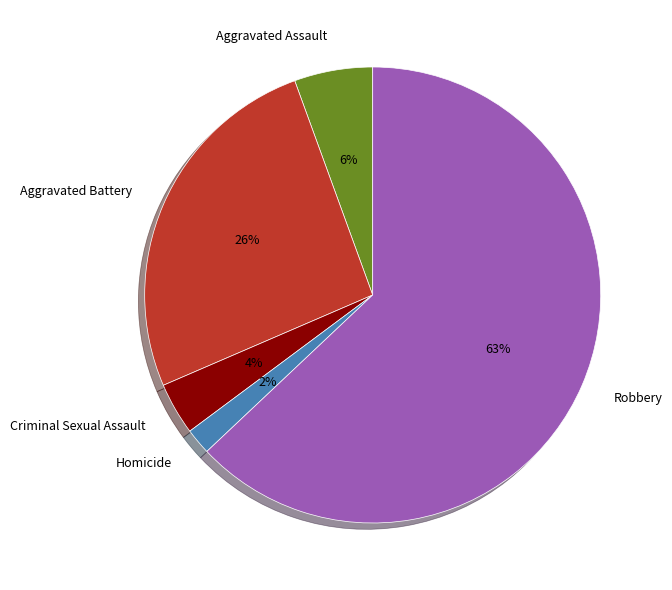

Combined, do Criminal Sexual Assault and Aggravated Assault account for over 50%?

No